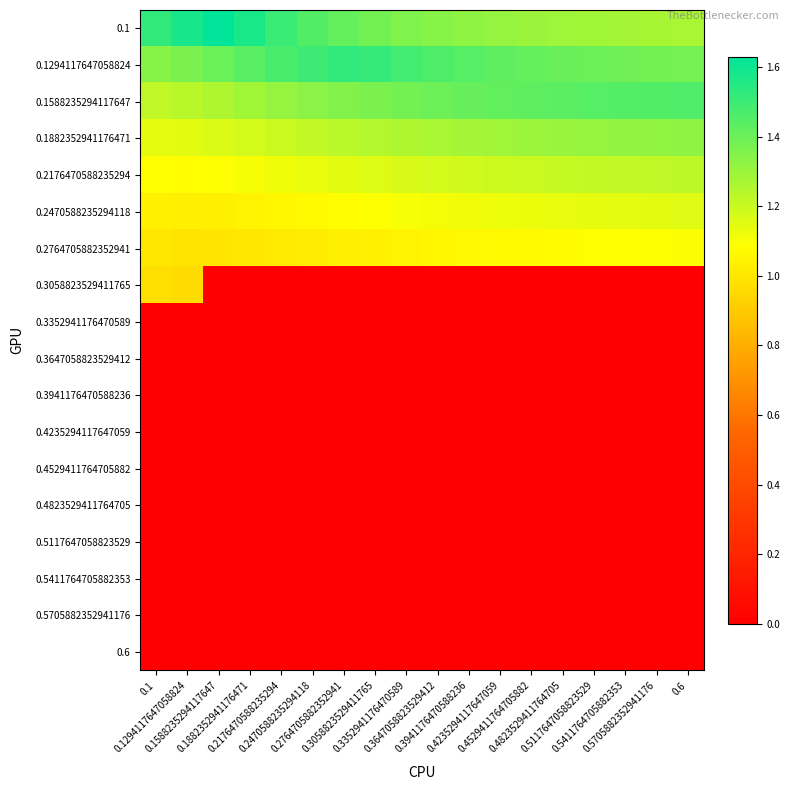

Which label corresponds to the smallest value in the chart?

0.1588235294117647